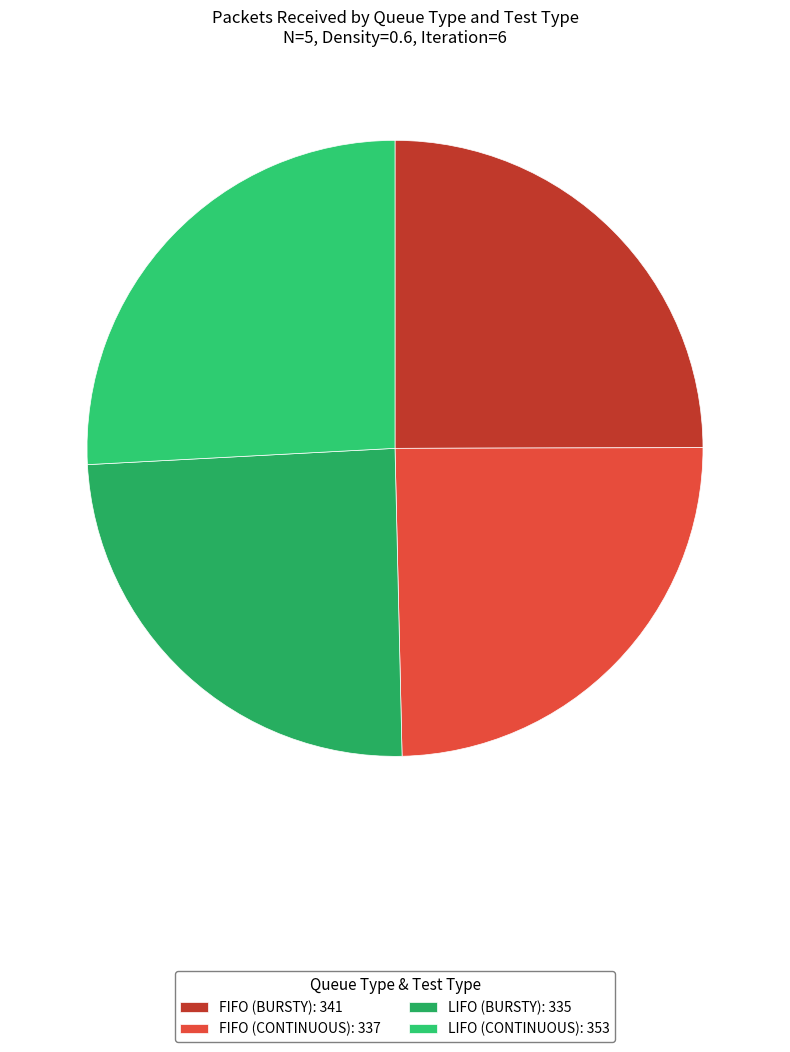

How many segments does this pie chart have?

4